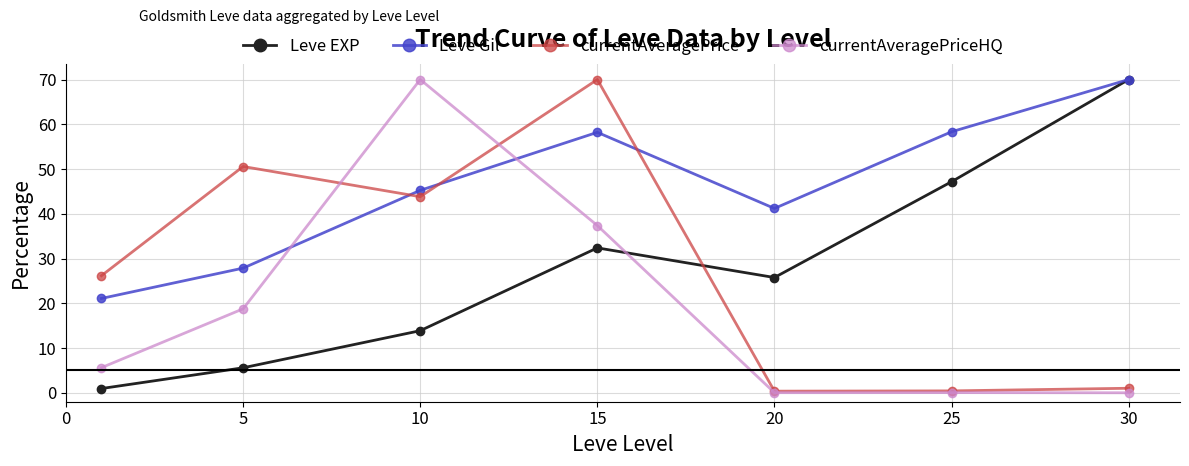

Is this an area chart (filled region under the line)?

No